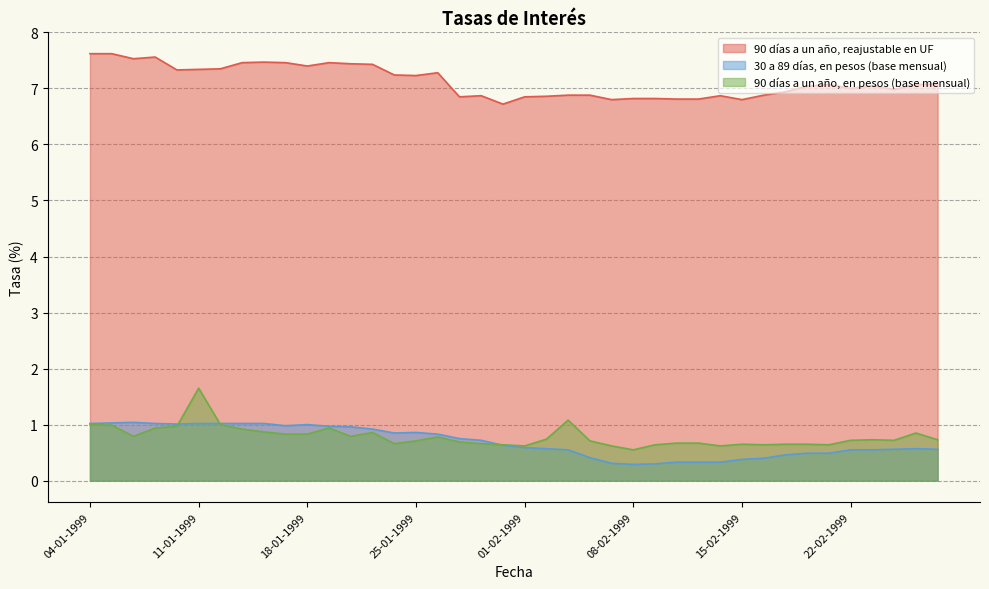

How many intersections are there between 90 días a un año, en pesos (base mensual) and 30 a 89 días, en pesos (base mensual)?

3